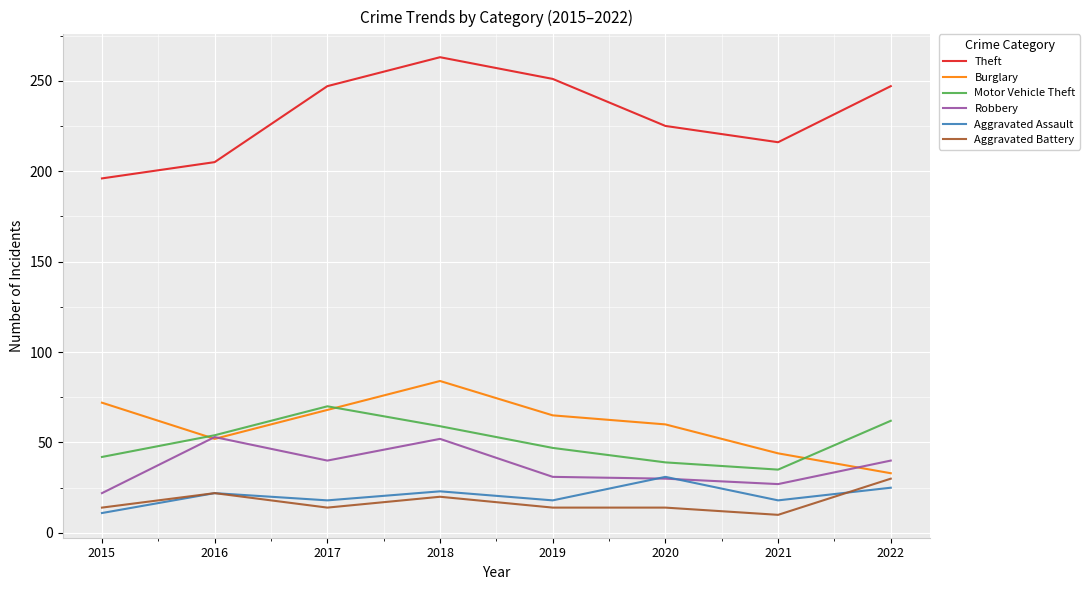

After their last crossing, which series has the higher values: Burglary or Motor Vehicle Theft?

Motor Vehicle Theft